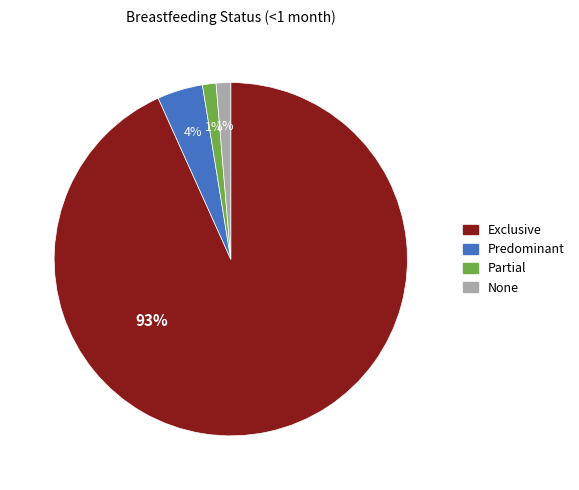

Count the number of slices in the pie.

4